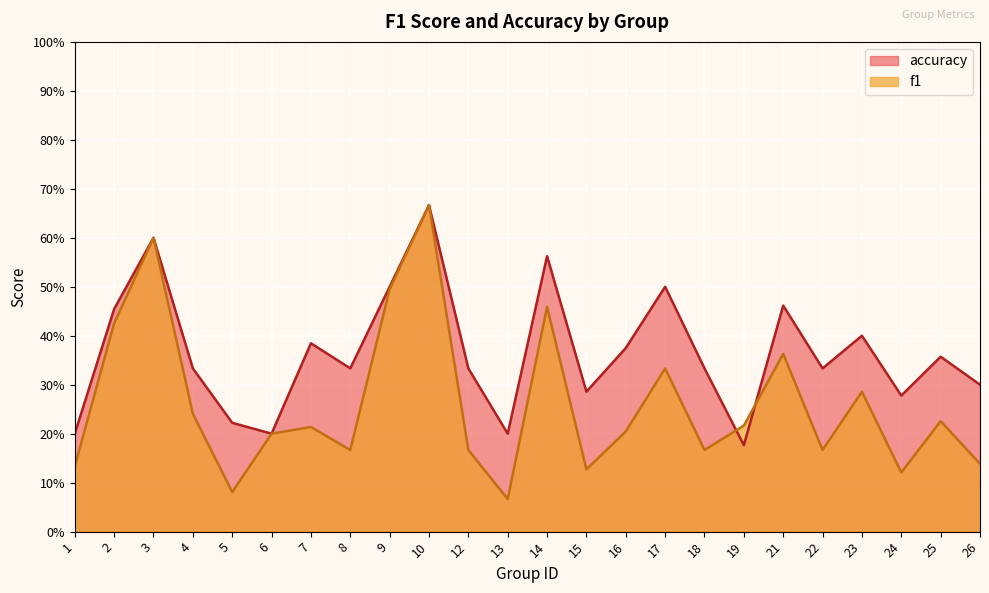

Rank the series at 26 from highest to lowest value.

accuracy, f1